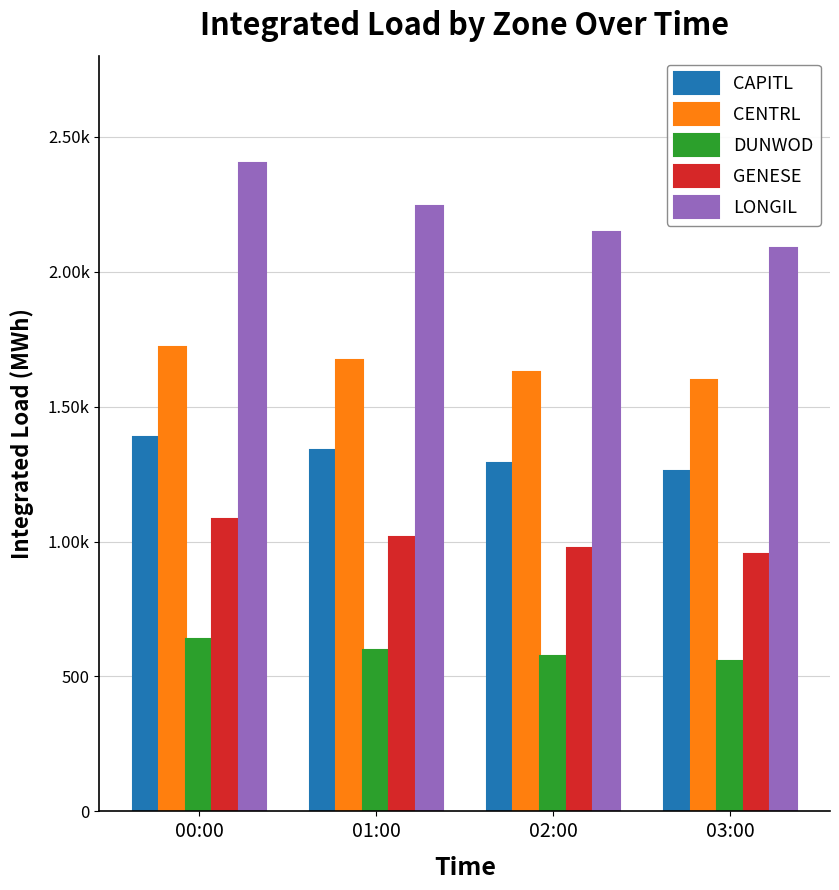

At how many categories does at least one series exceed 1191?

4